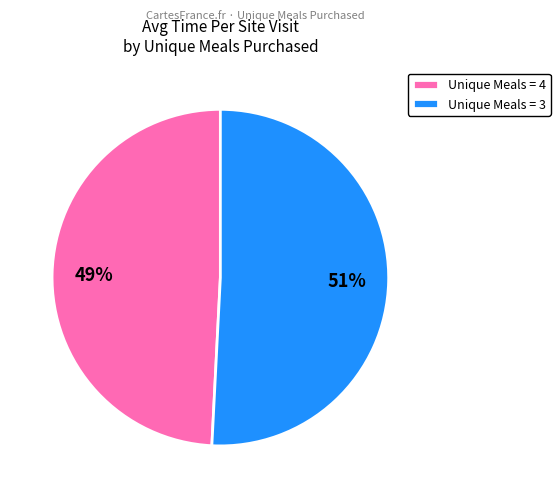

Does Unique Meals = 4 represent more than half of the total?

No